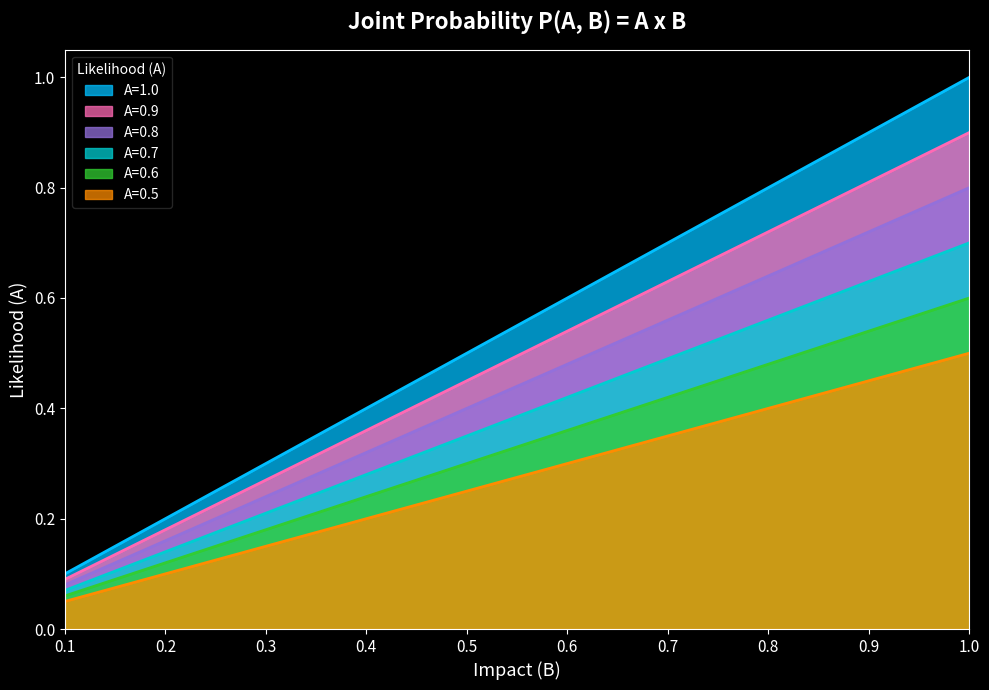

What is the label of the 4th point from the left?

0.4